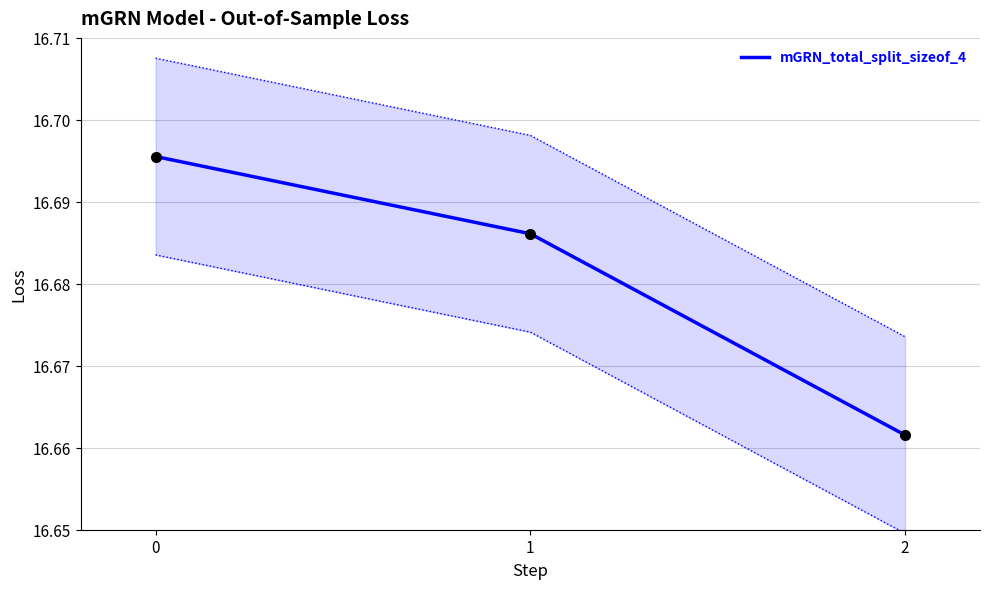

At which label is the value closest to 16?

2